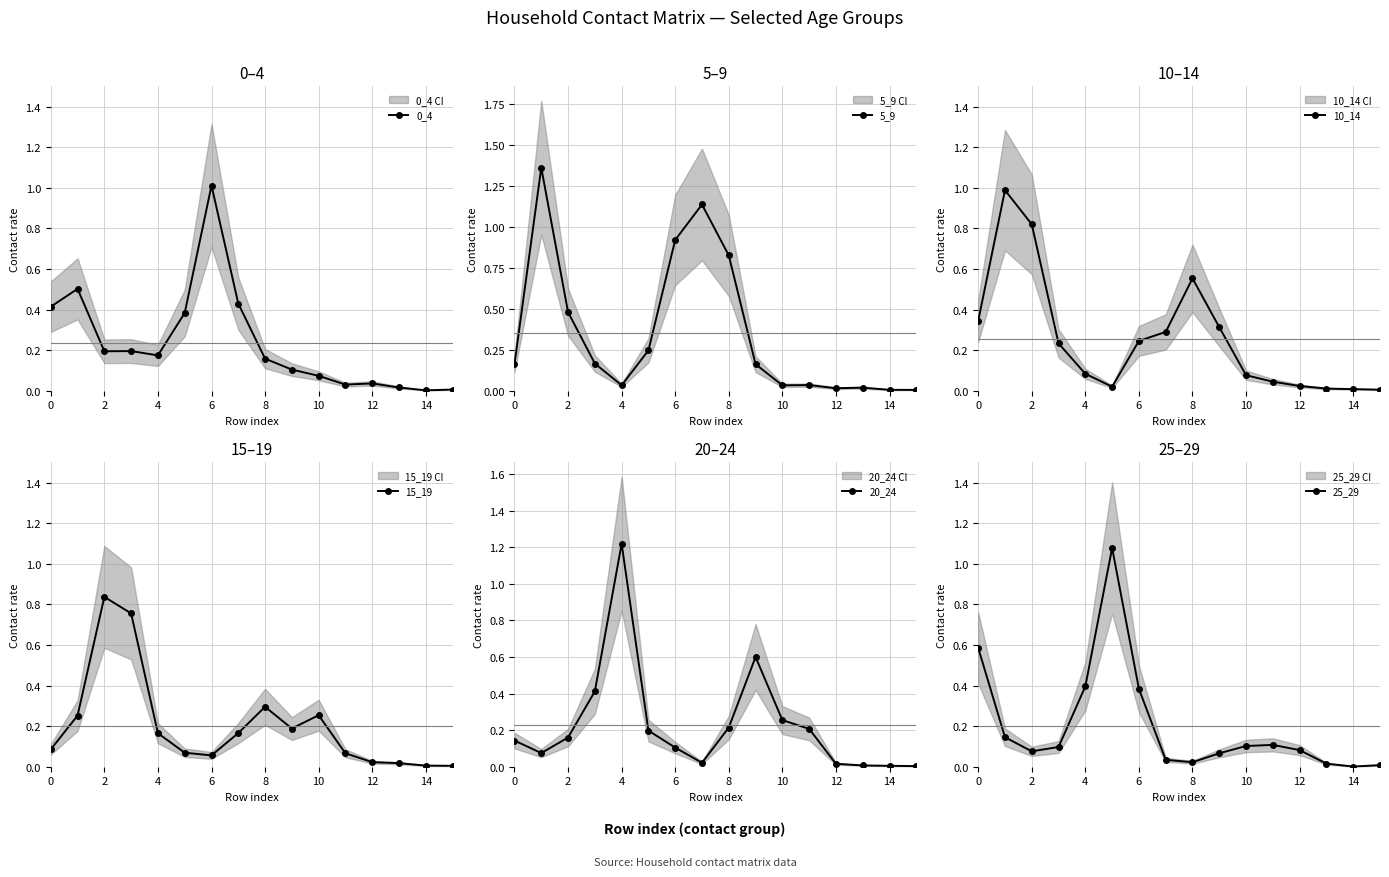

Which series has the largest total across all categories?

5_9